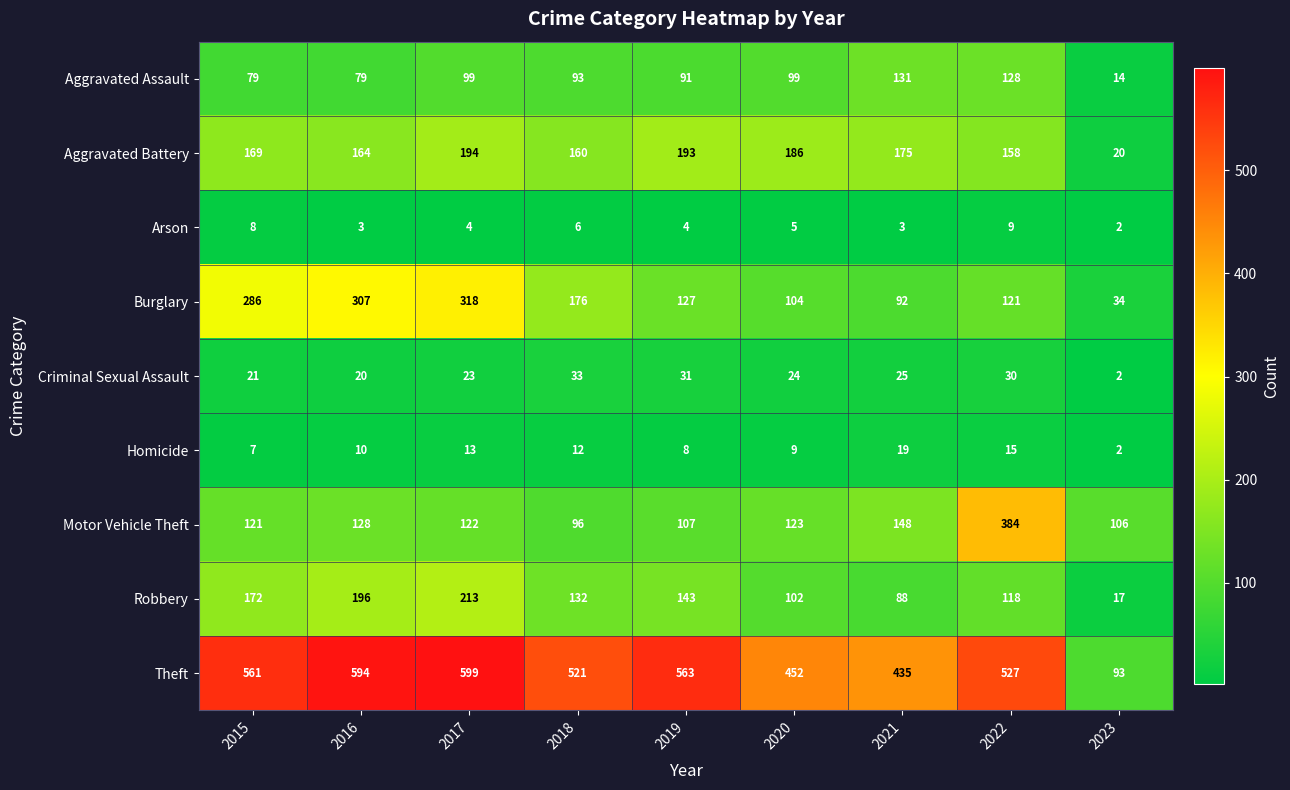

What is the sum of the Aggravated Battery values at 2020 and 2016?

350